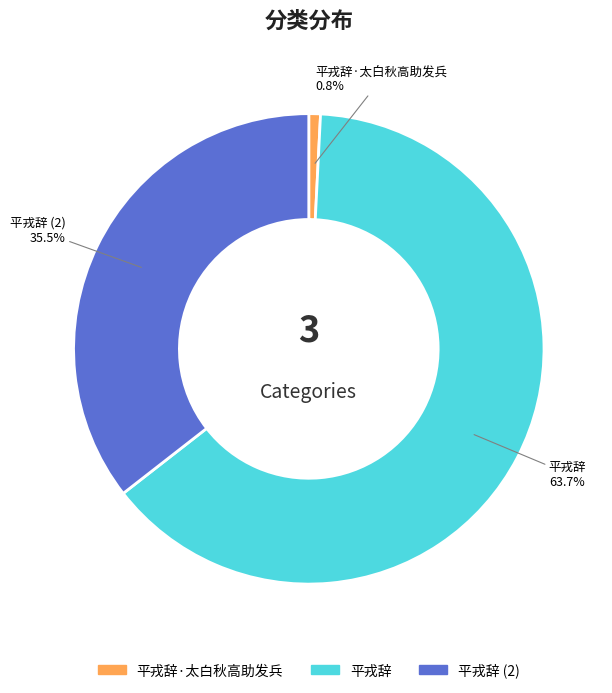

Is there a majority slice in this chart?

Yes